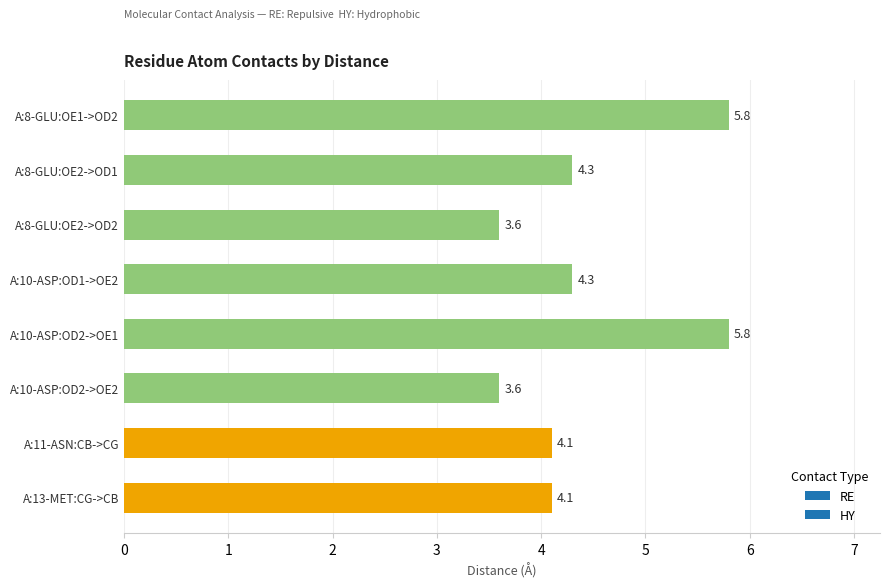

True or false: the data shows 6.0 at A:13-MET:CG->CB.

False